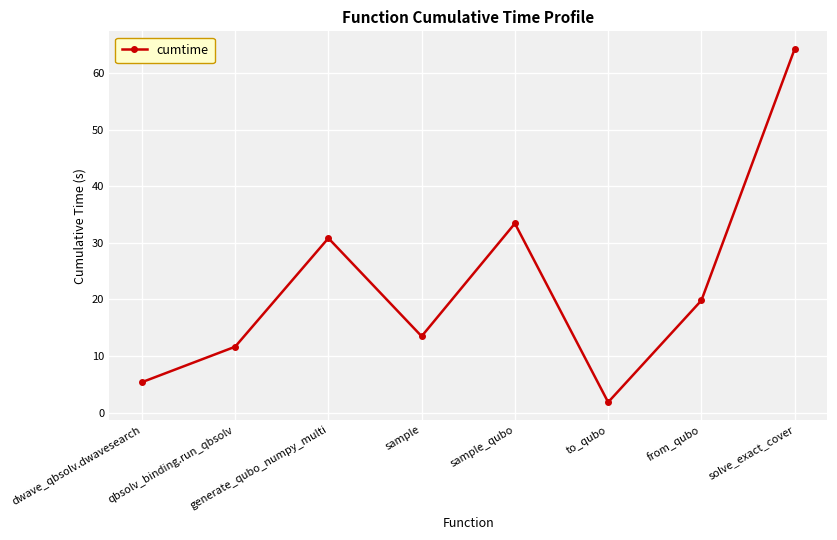

What is the label of the 4th point from the left?

sample